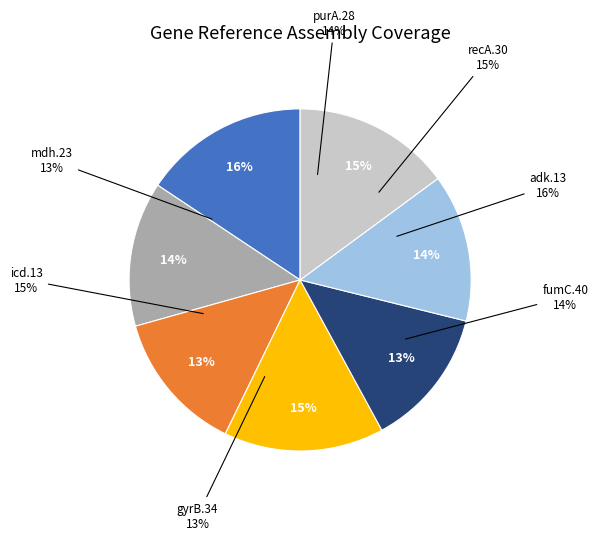

Does mdh.23 represent more than half of the total?

No